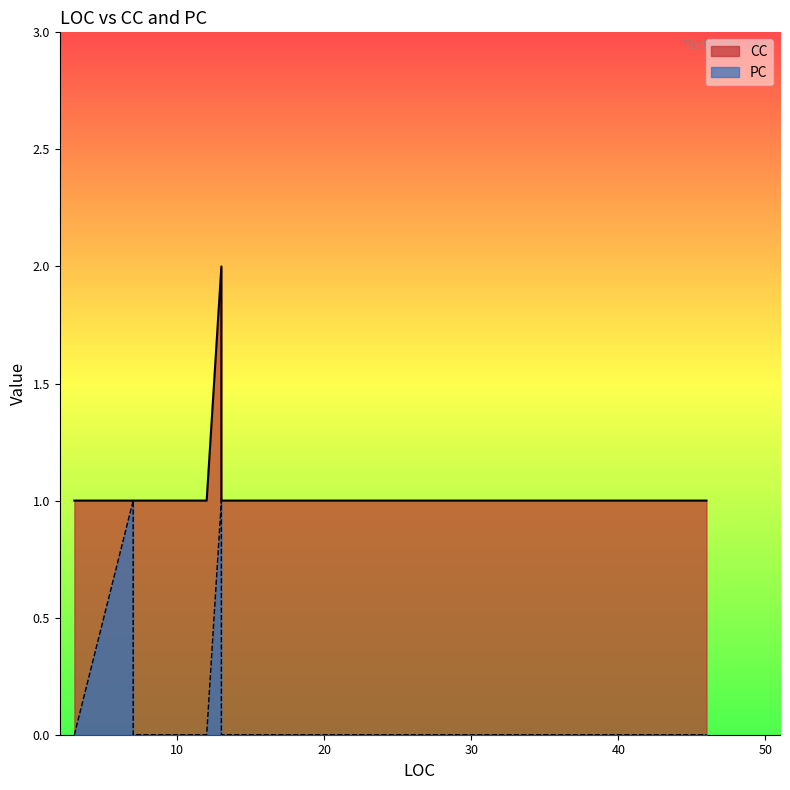

How many interior local peaks does the CC series have?

1